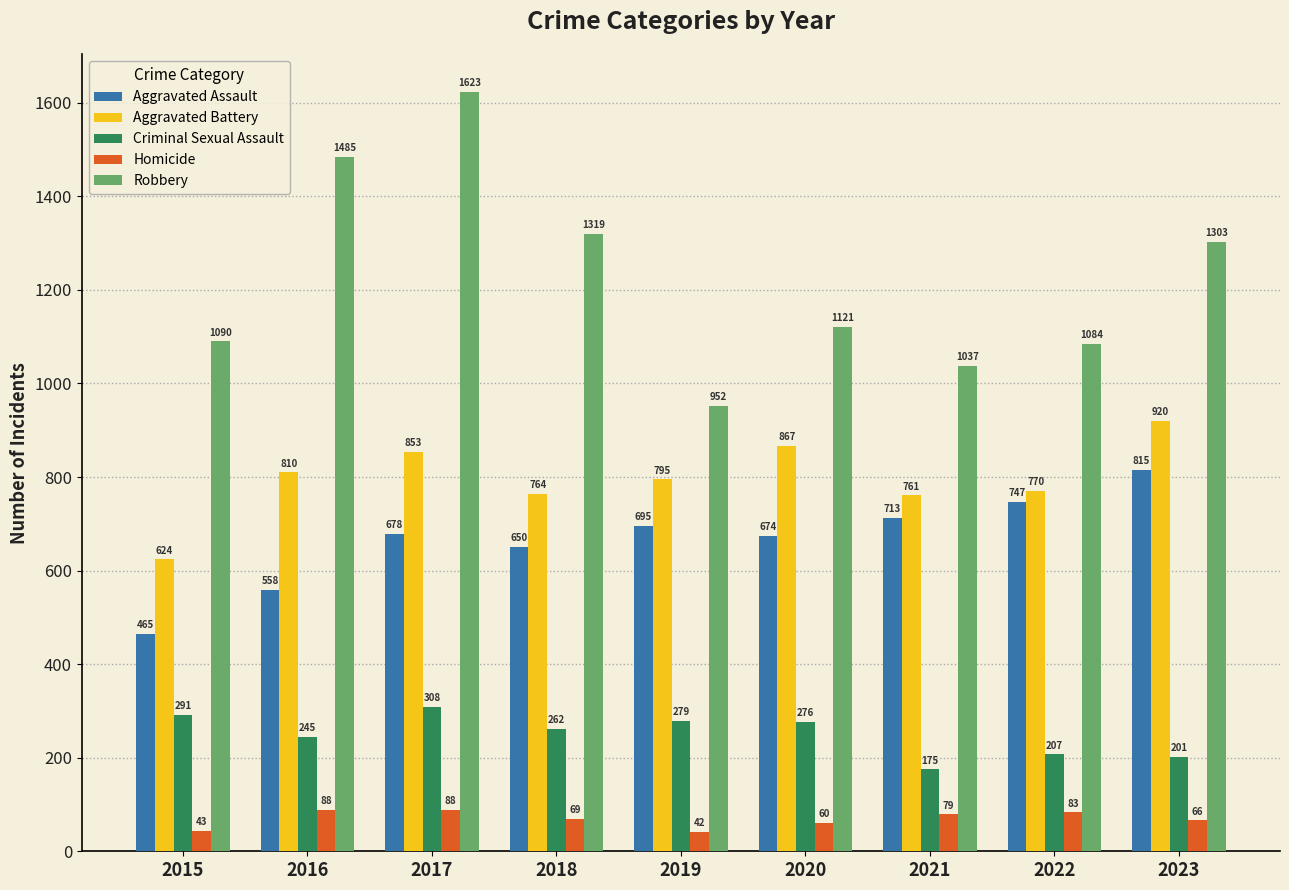

Between 2017 and 2019, which series saw the biggest shift?

Robbery